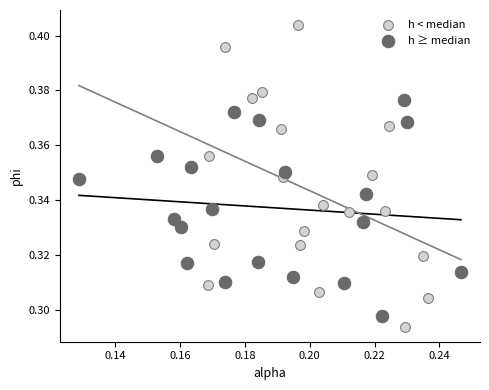

Which series has the largest Y range (max minus min)?

h < median